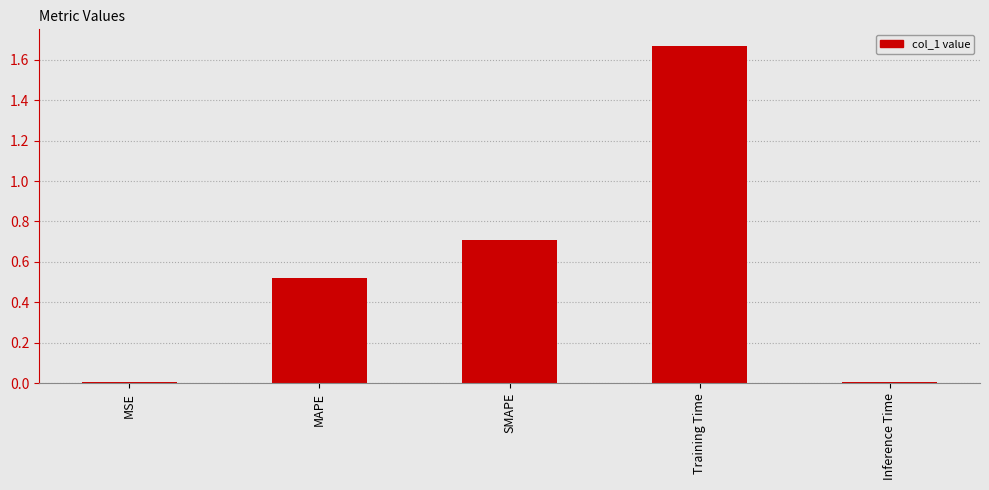

What value does the data have at SMAPE?

0.7